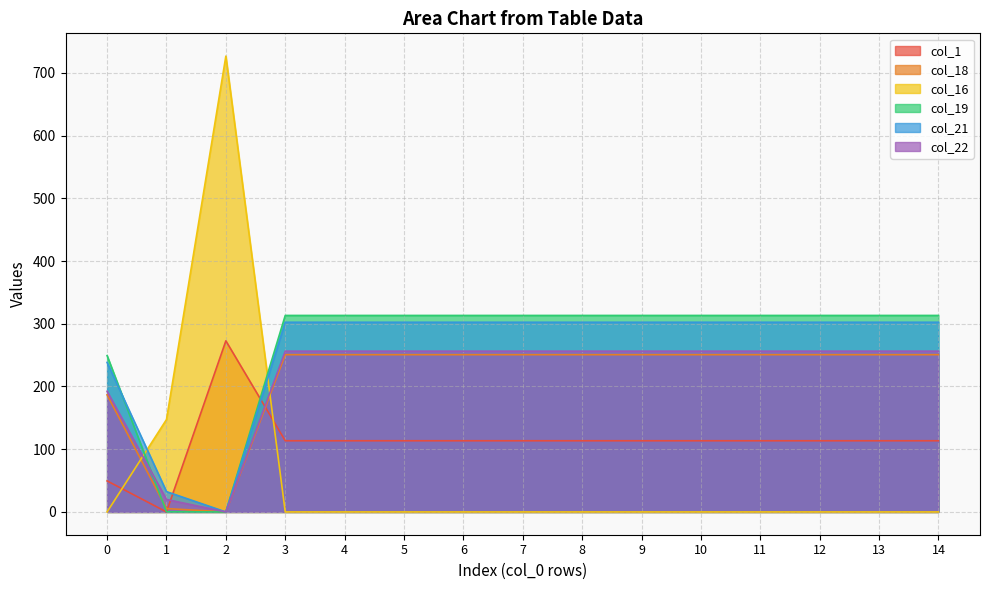

Is the value of col_22 at 8 greater than the value of col_1 at 7?

Yes